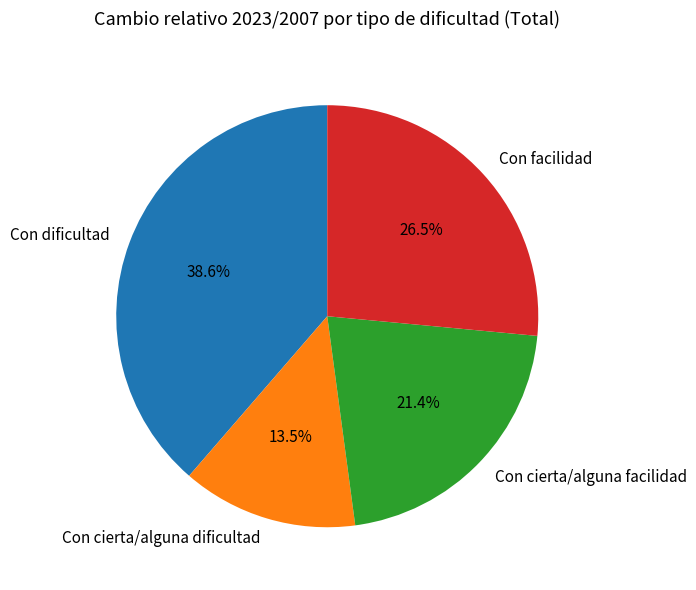

Does any single category account for the majority?

No